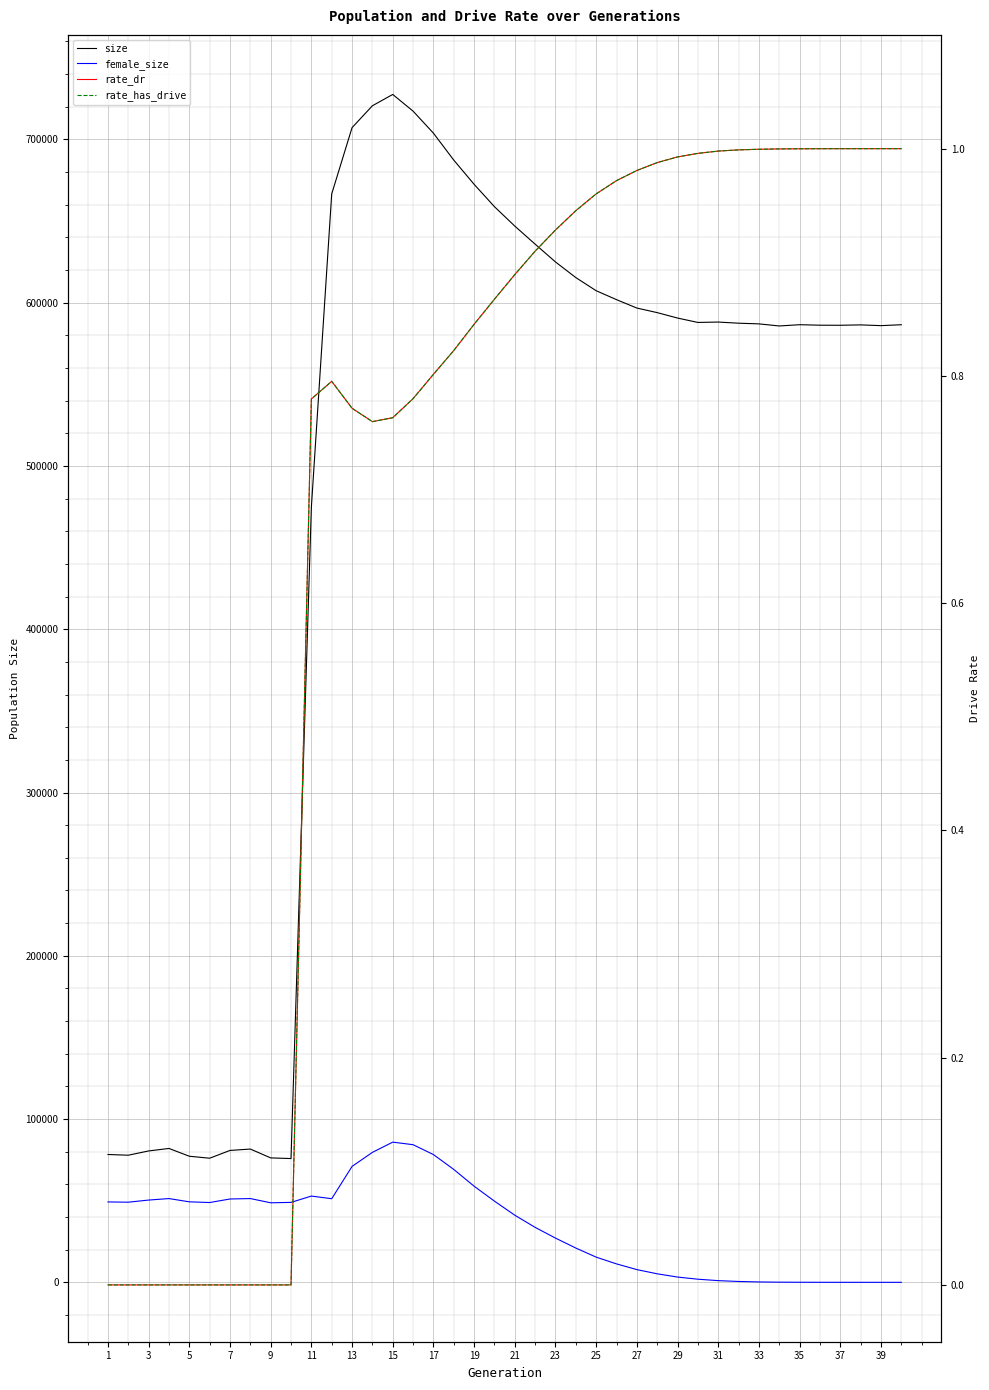

True or false: rate_dr has more than 1 interior local peaks.

False